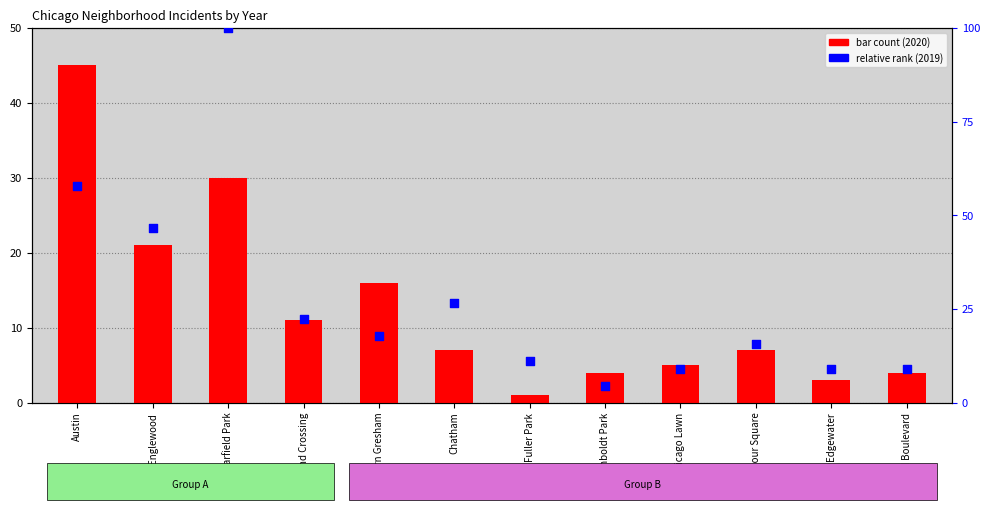

What is the ratio of the value at Grand Boulevard to the value at Englewood?

0.2